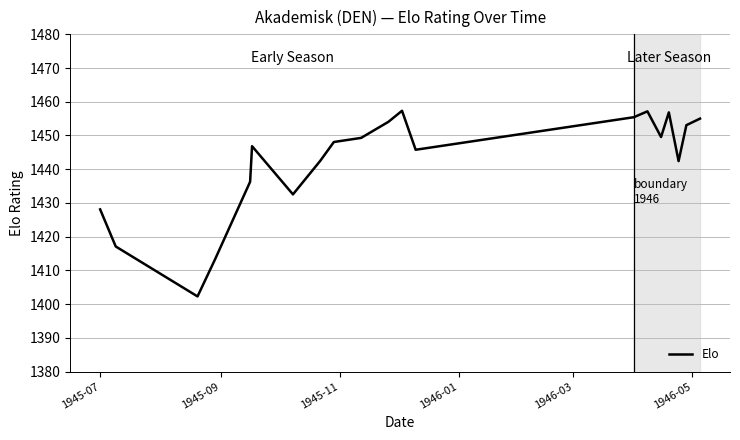

What is the greatest value displayed?

1457.3